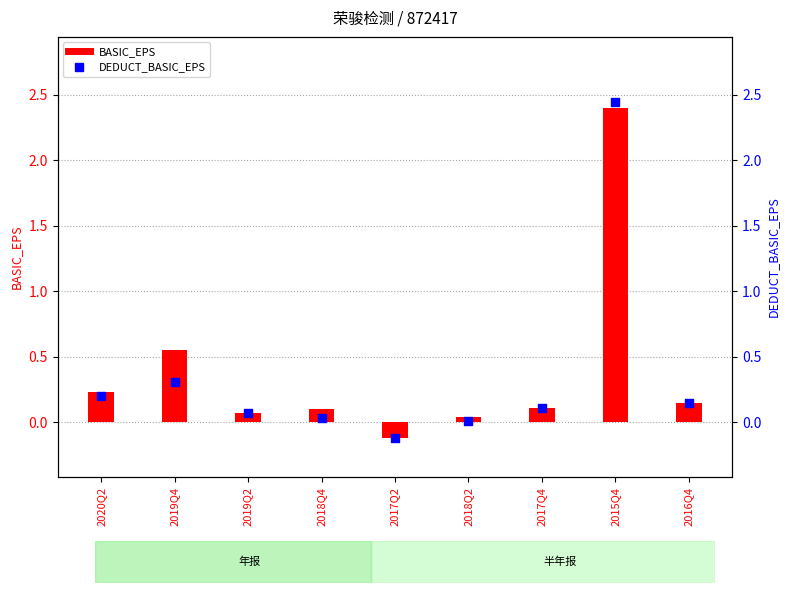

Is the value of BASIC_EPS at 2020Q2 greater than the value of DEDUCT_BASIC_EPS at 2018Q2?

Yes